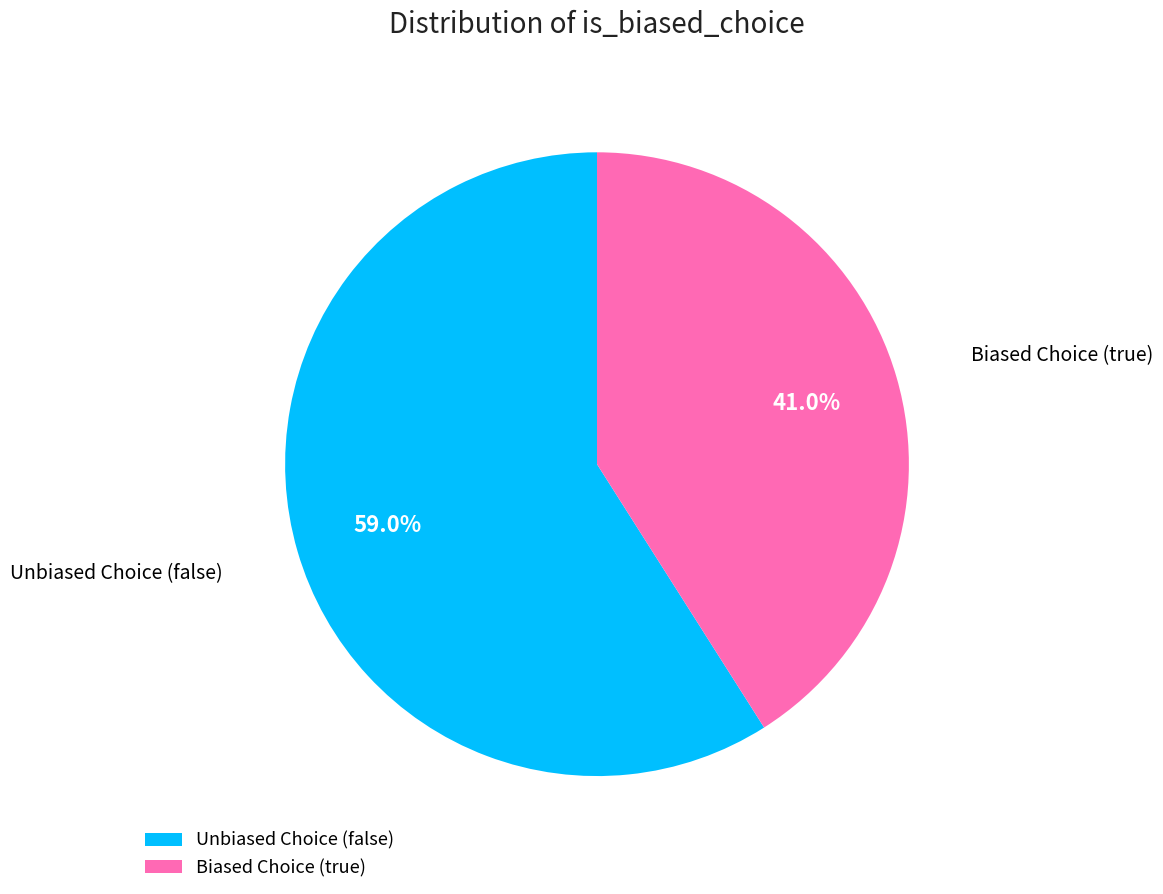

Which category has the biggest portion of the pie?

Unbiased Choice (false)